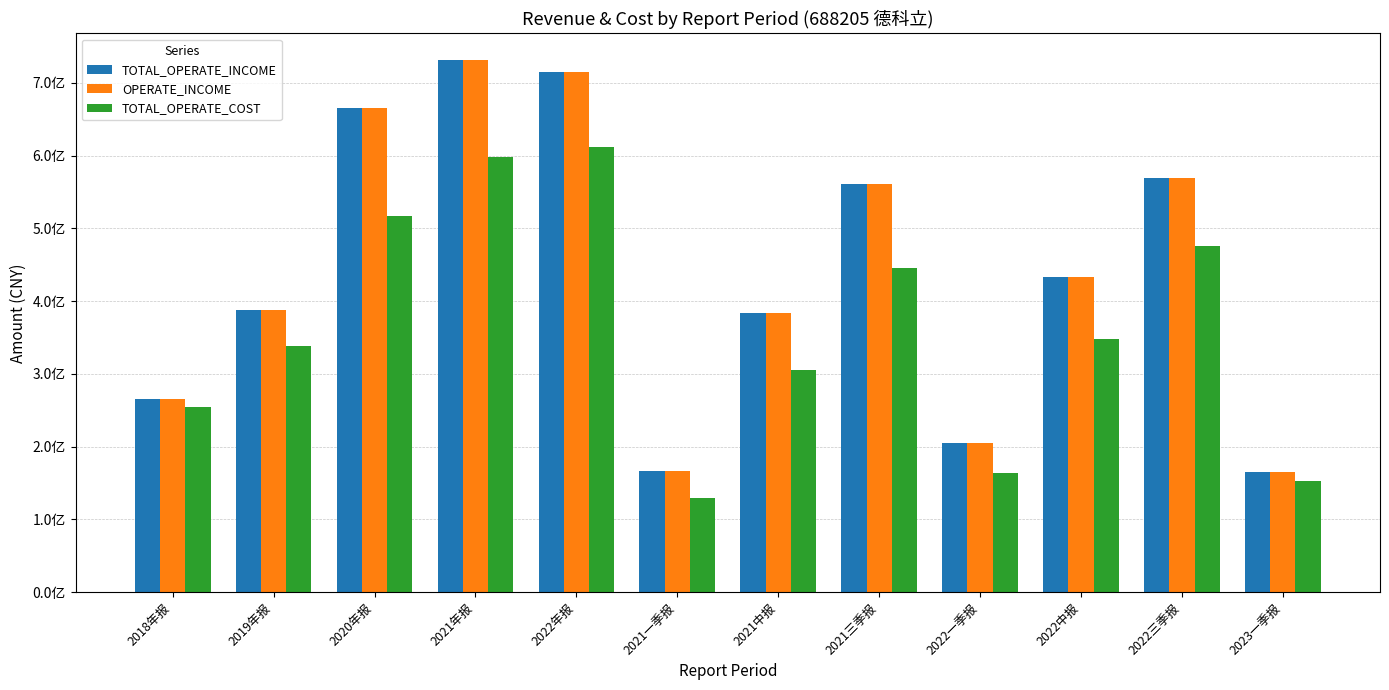

Does the chart contain stacked bars?

No